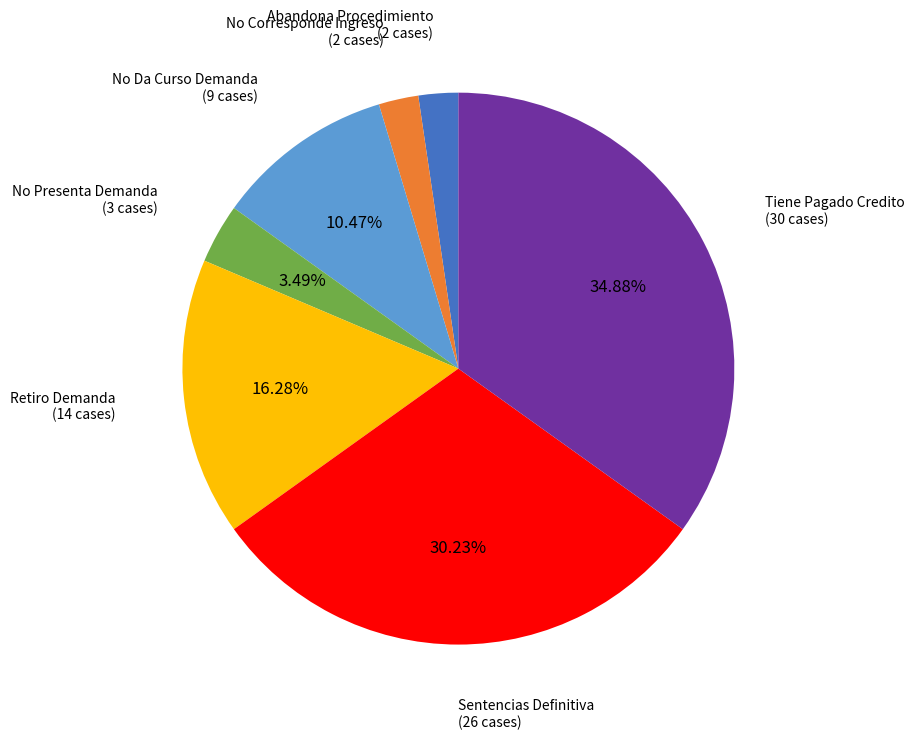

Is there any slice that represents more than half of the pie?

No